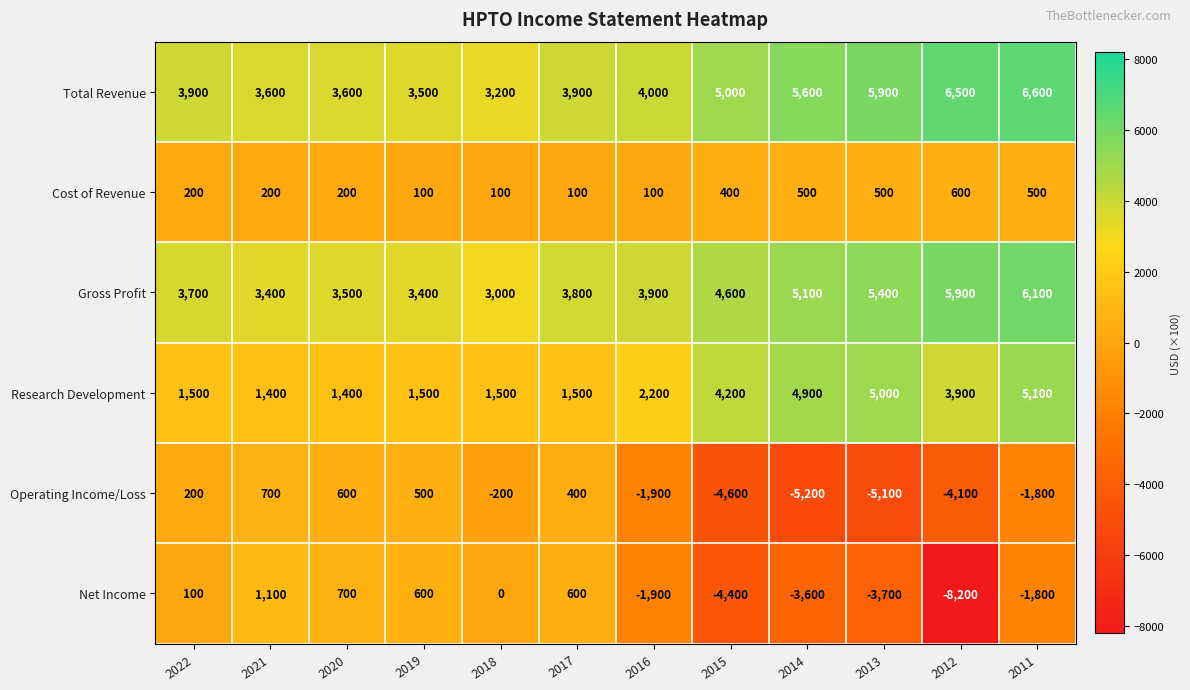

Is the value of Cost of Revenue at 2019 greater than the value of Operating Income/Loss at 2021?

No